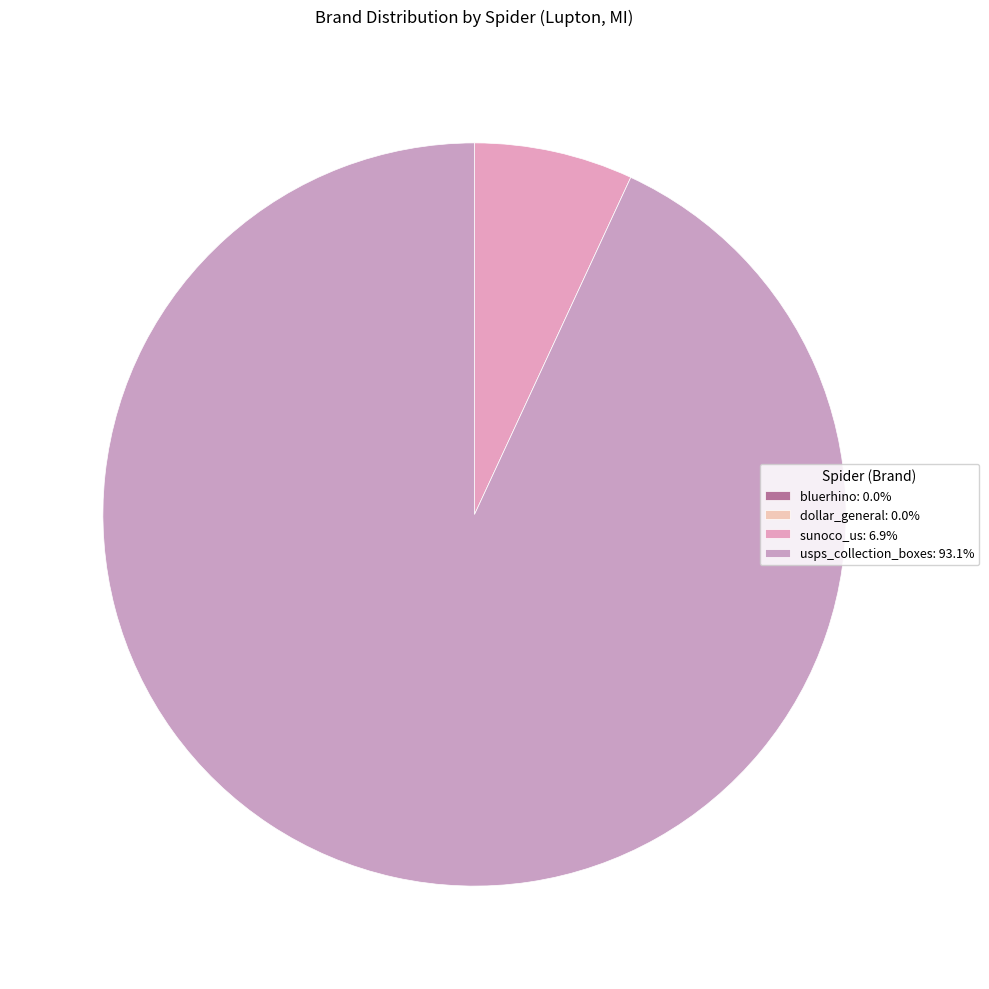

To the nearest percent, what is the difference between the largest and smallest slice percentages?

93%